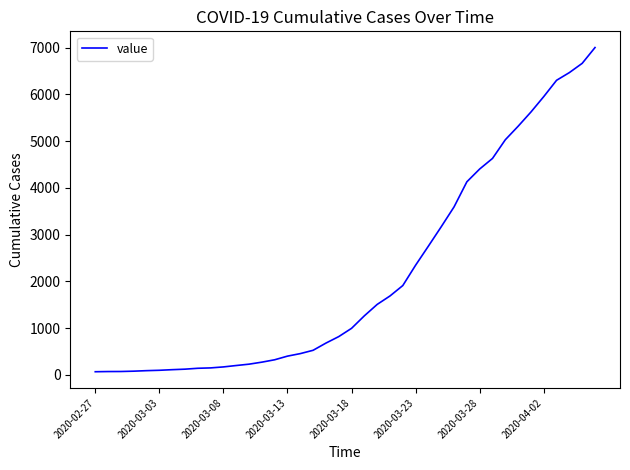

What is the difference between the maximum and minimum values?

6940